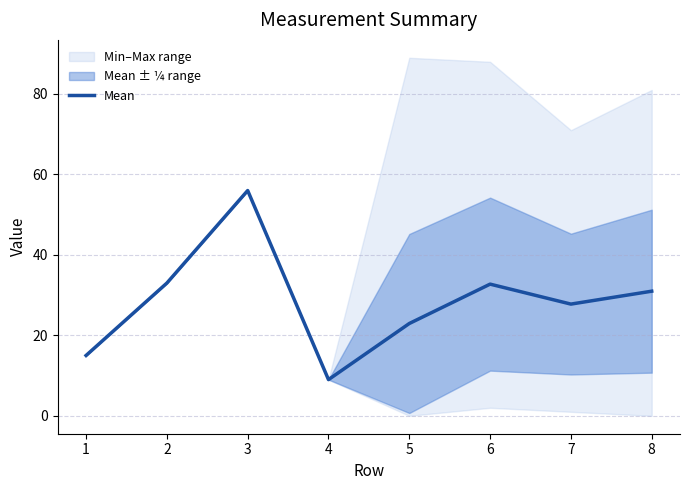

Reading left to right, transcribe all the data shown in this chart.

1=15.0	2=33.0	3=56.0	4=9.0	5=22.9	6=32.7	7=27.8	8=31.0